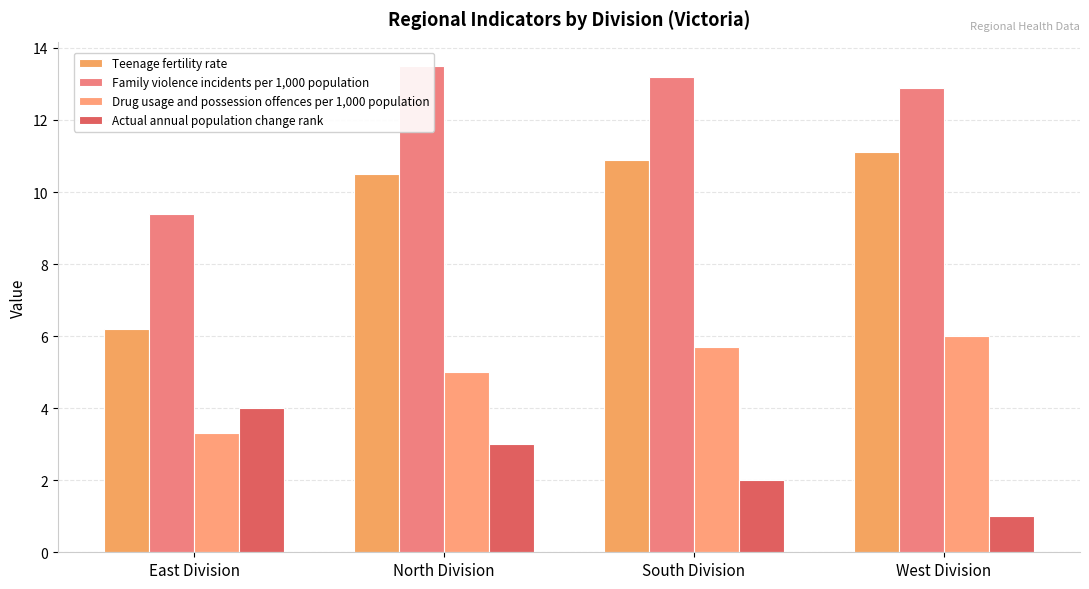

List the series in order of their overall mean, lowest first.

Actual annual population change rank, Drug usage and possession offences per 1,000 population, Teenage fertility rate, Family violence incidents per 1,000 population